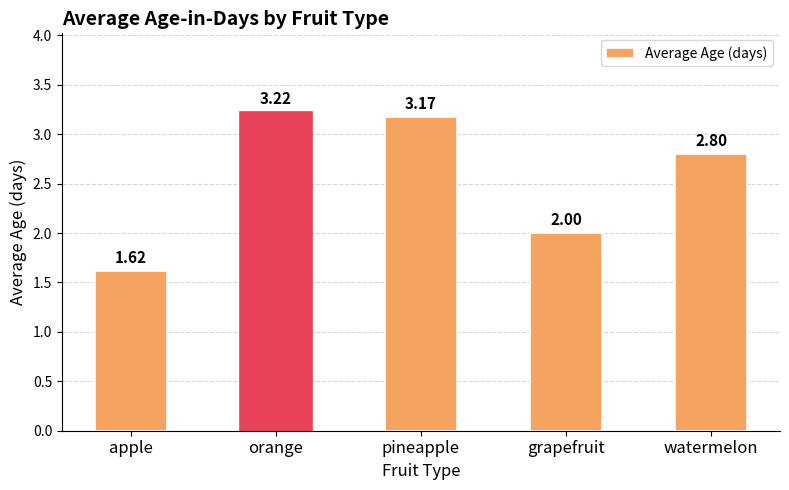

True or false: the data shows 1.3 at grapefruit.

False